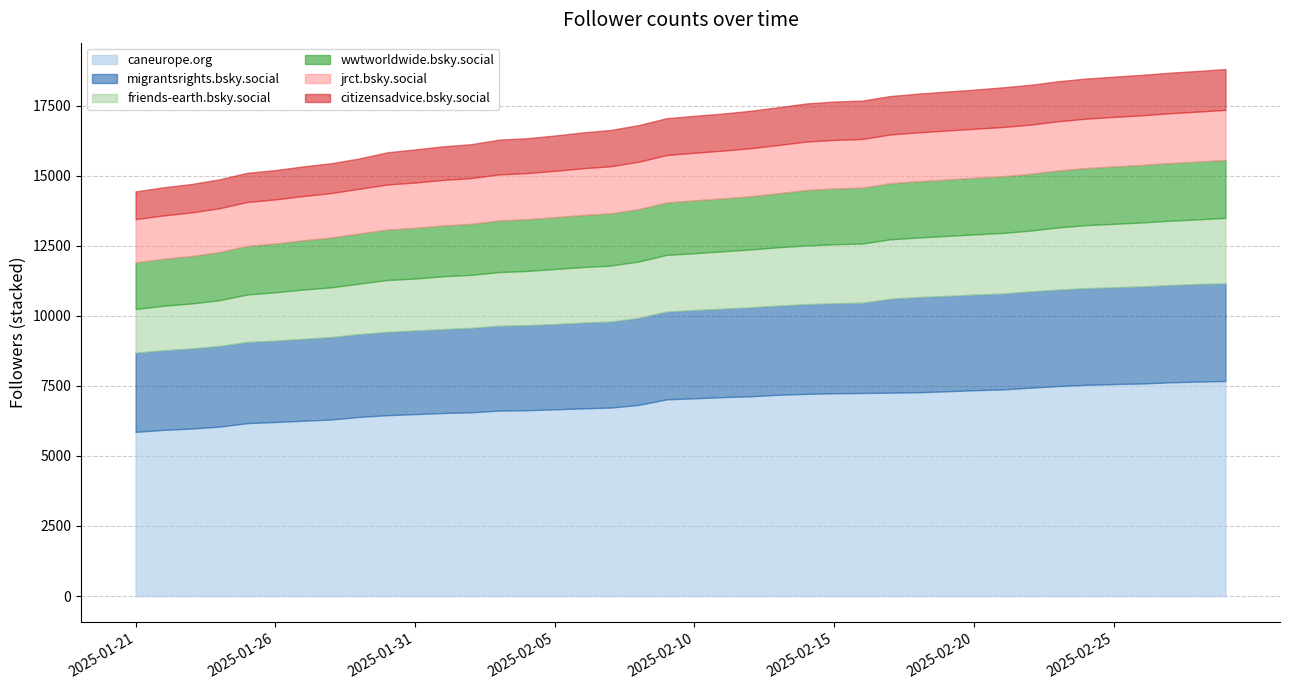

What is the label of the 8th point from the right?

2025-02-22